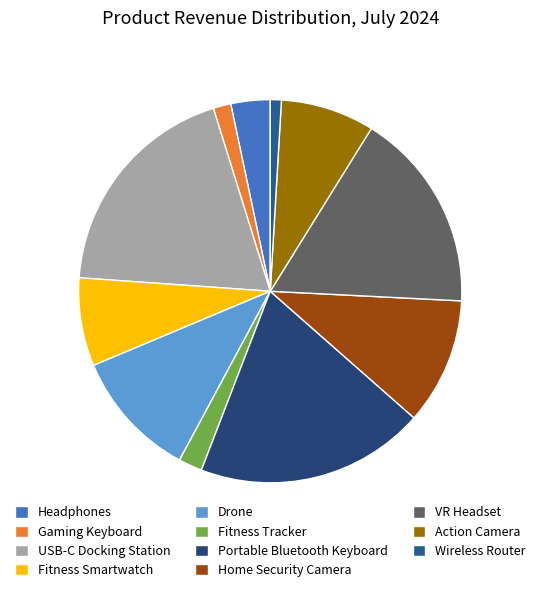

What percentage do Wireless Router and VR Headset together represent?

17.9%